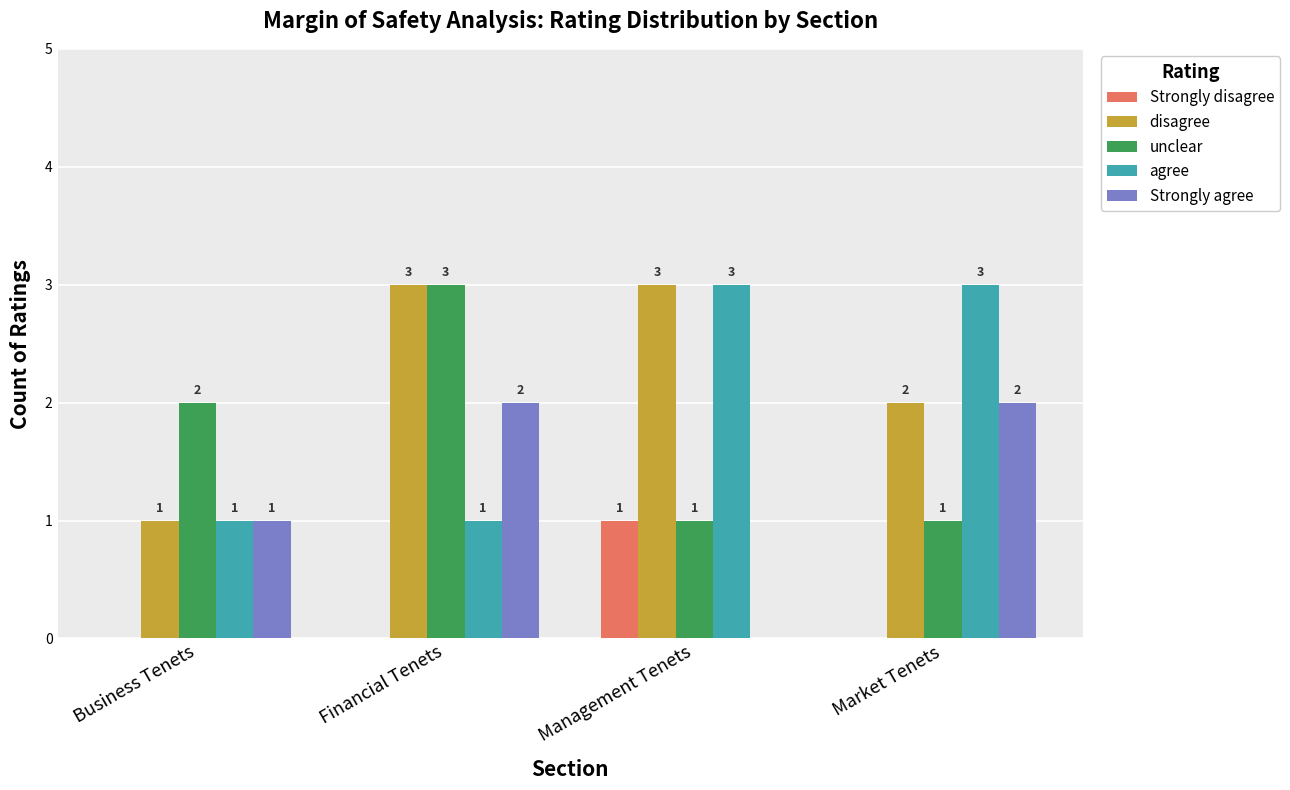

How many groups of bars are there?

4